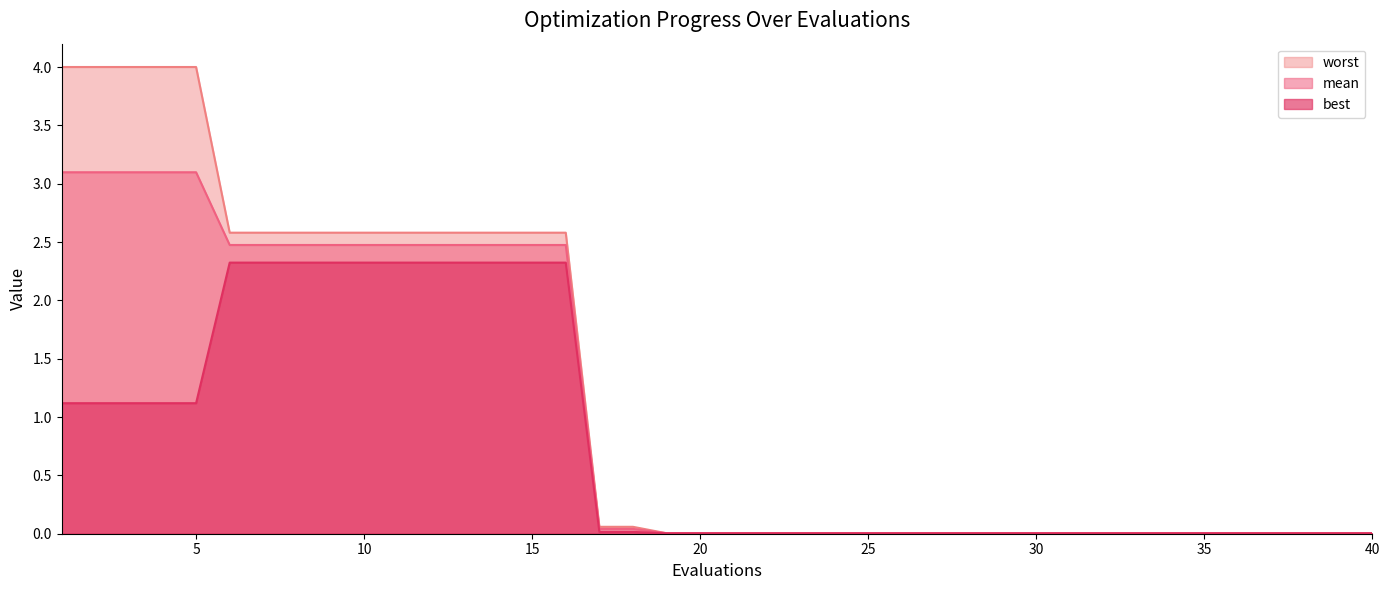

Reading right to left, what are all the values shown in this chart?

mean: 40=0.0	39=0.0	38=0.0	37=0.0	36=0.0	35=0.0	34=0.0	33=0.0	32=0.0	31=0.0	30=0.0	29=0.0	28=0.0	27=0.0	26=0.0	25=0.0	24=0.0	23=0.0	22=0.0	21=0.0	20=0.0	19=0.0	18=0.0	17=0.0	16=2.5	15=2.5	14=2.5	13=2.5	12=2.5	11=2.5	10=2.5	9=2.5	8=2.5	7=2.5	6=2.5	5=3.1	4=3.1	3=3.1	2=3.1	1=3.1
best: 40=0.0	39=0.0	38=0.0	37=0.0	36=0.0	35=0.0	34=0.0	33=0.0	32=0.0	31=0.0	30=0.0	29=0.0	28=0.0	27=0.0	26=0.0	25=0.0	24=0.0	23=0.0	22=0.0	21=0.0	20=0.0	19=0.0	18=0.0	17=0.0	16=2.3	15=2.3	14=2.3	13=2.3	12=2.3	11=2.3	10=2.3	9=2.3	8=2.3	7=2.3	6=2.3	5=1.1	4=1.1	3=1.1	2=1.1	1=1.1
worst: 40=0.0	39=0.0	38=0.0	37=0.0	36=0.0	35=0.0	34=0.0	33=0.0	32=0.0	31=0.0	30=0.0	29=0.0	28=0.0	27=0.0	26=0.0	25=0.0	24=0.0	23=0.0	22=0.0	21=0.0	20=0.0	19=0.0	18=0.1	17=0.1	16=2.6	15=2.6	14=2.6	13=2.6	12=2.6	11=2.6	10=2.6	9=2.6	8=2.6	7=2.6	6=2.6	5=4.0	4=4.0	3=4.0	2=4.0	1=4.0